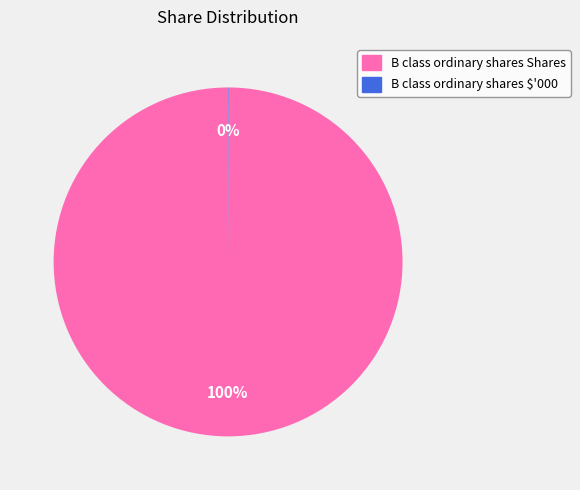

What percentage is the B class ordinary shares Shares slice, to the nearest percent?

100%